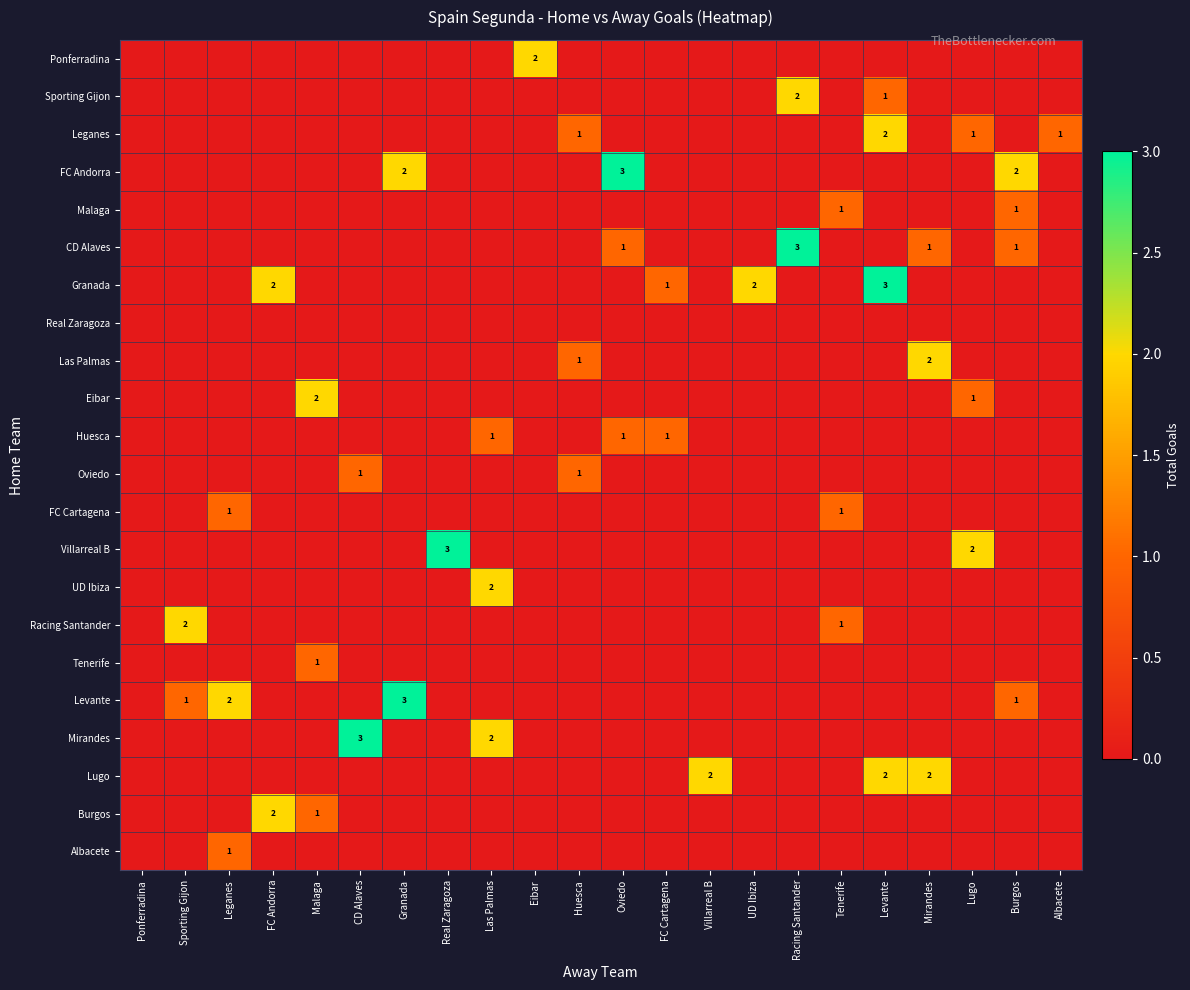

The value of Oviedo at Huesca is 1. True or false?

True